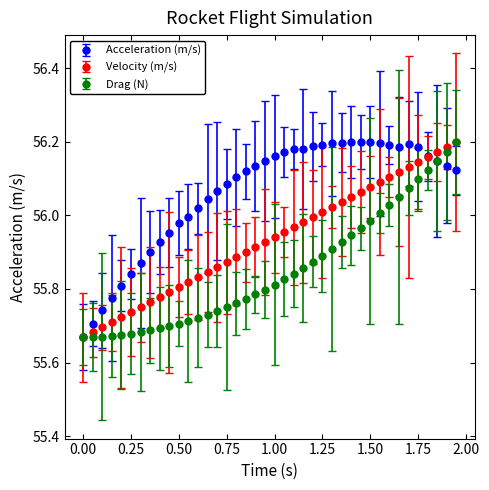

At how many categories does at least one series exceed 55?

40